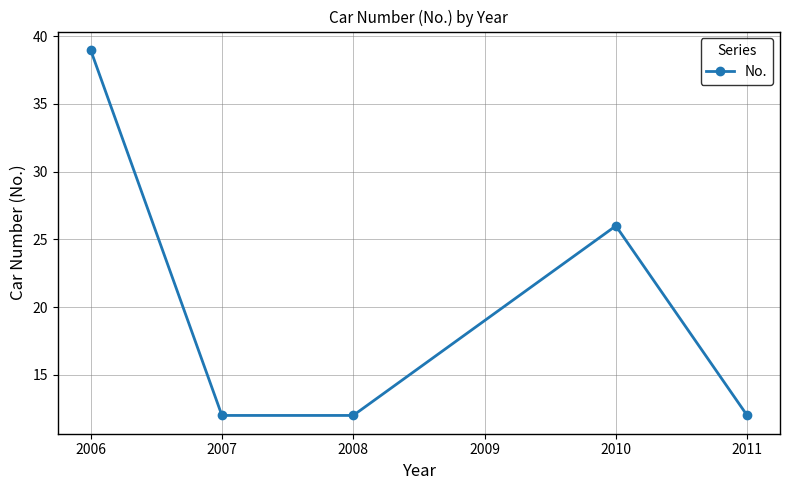

True or false: the data shows 16 at 2007.

False